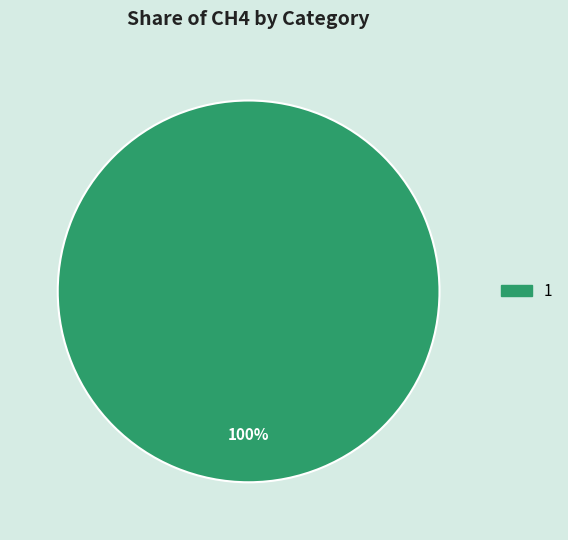

Is there a majority slice in this chart?

Yes